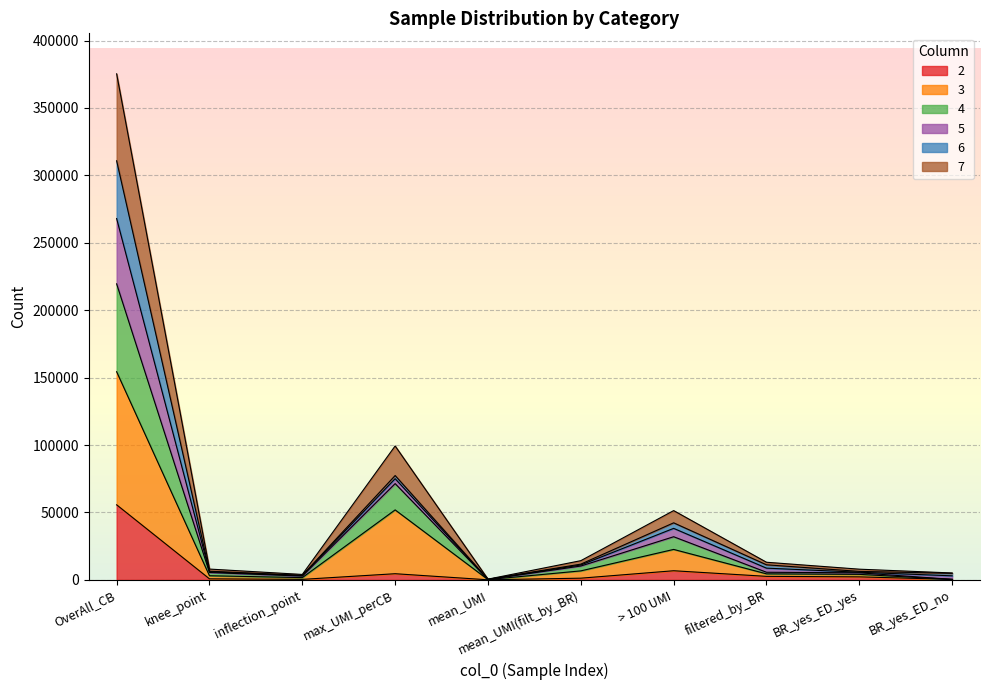

At which label does 2 reach its peak?

OverAll_CB